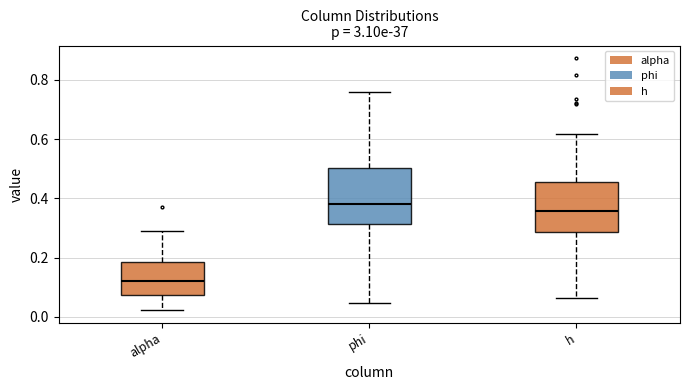

Which box's median line is the highest?

phi